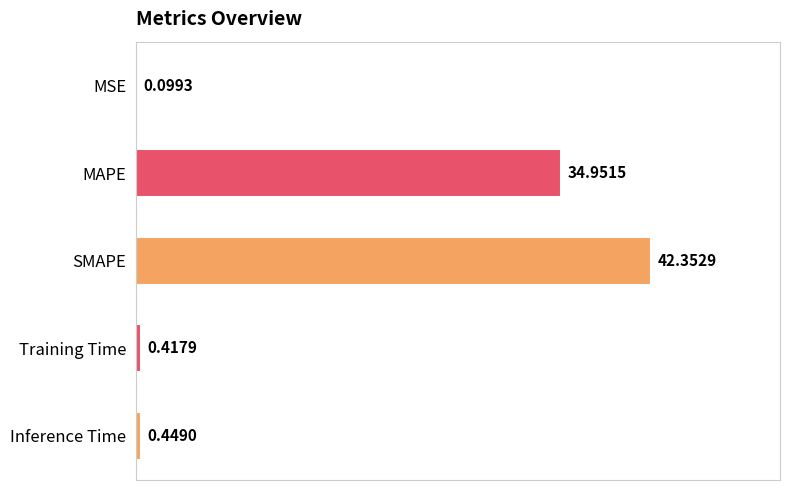

Which label corresponds to the largest value in the chart?

SMAPE